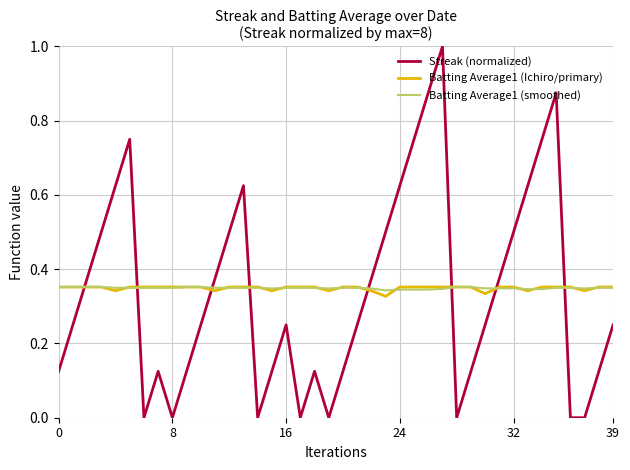

Which series has the widest spread of values?

Streak (normalized)